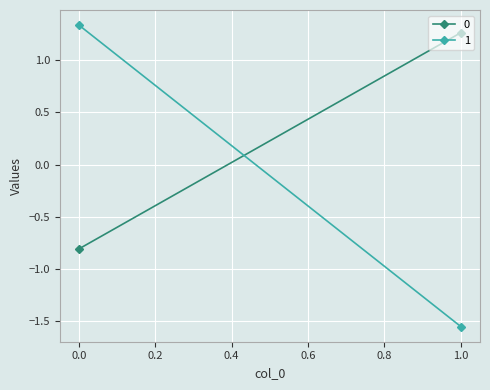

How many values in 1 are below zero?

1